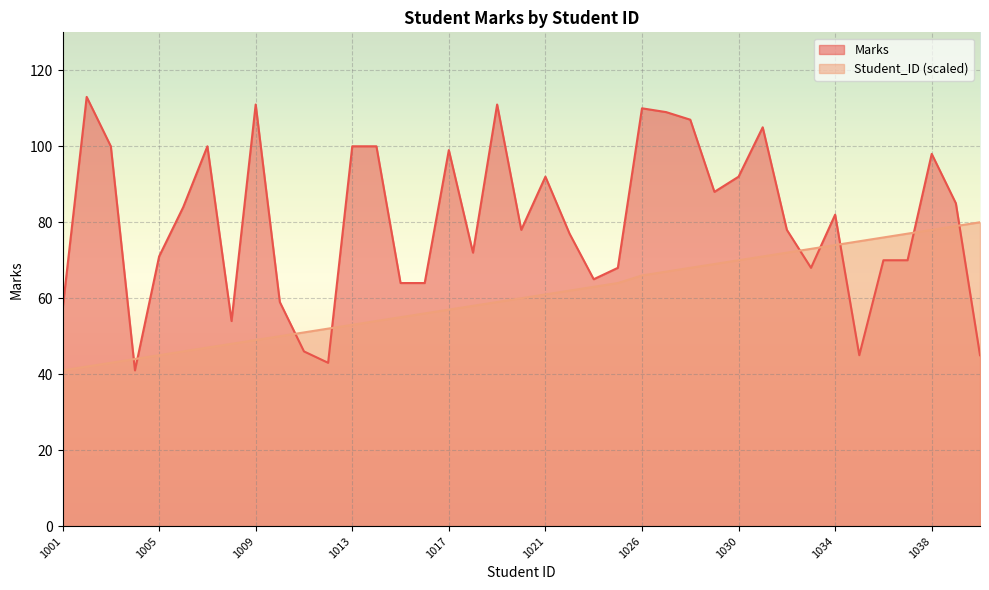

How many data points in Marks are above 78?

19